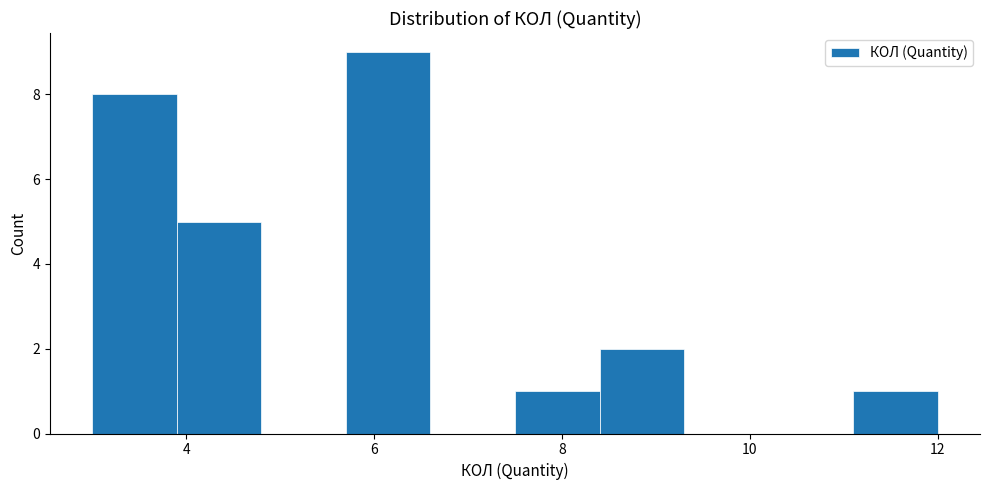

Reading left to right, transcribe this chart: for each bar, give the range it covers on the x-axis and its height. Neither the bar edges nor the heights are printed on the chart, so give them approximately, as read against the axes.

3.0 to 3.9: 8
3.9 to 4.8: 5
4.8 to 5.7: 0
5.7 to 6.6: 9
6.6 to 7.5: 0
7.5 to 8.4: 1
8.4 to 9.3: 2
9.3 to 10.2: 0
10.2 to 11.1: 0
11.1 to 12.0: 1